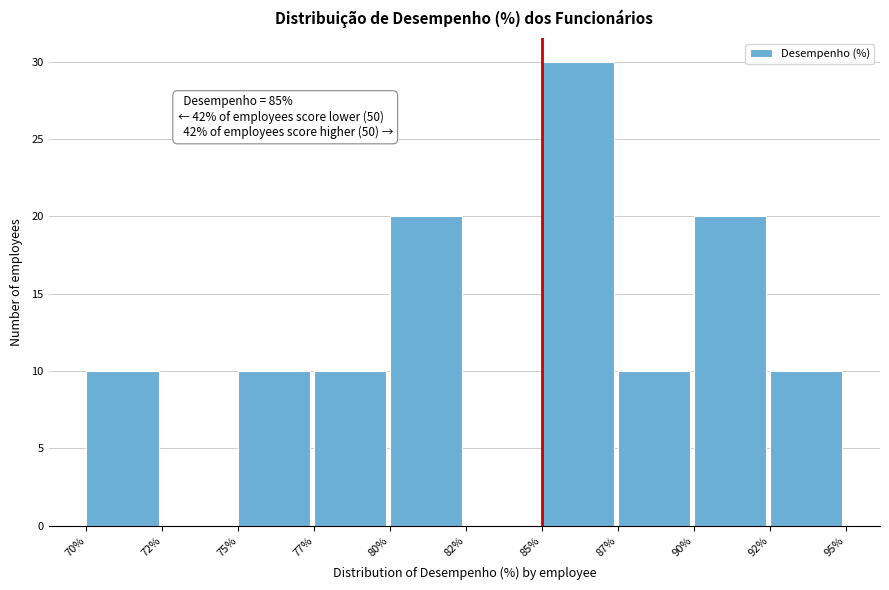

Reading left to right, extract all data points from this chart.

70%=10	72%=0	75%=10	77%=10	80%=20	82%=0	85%=30	87%=10	90%=20	92%=10